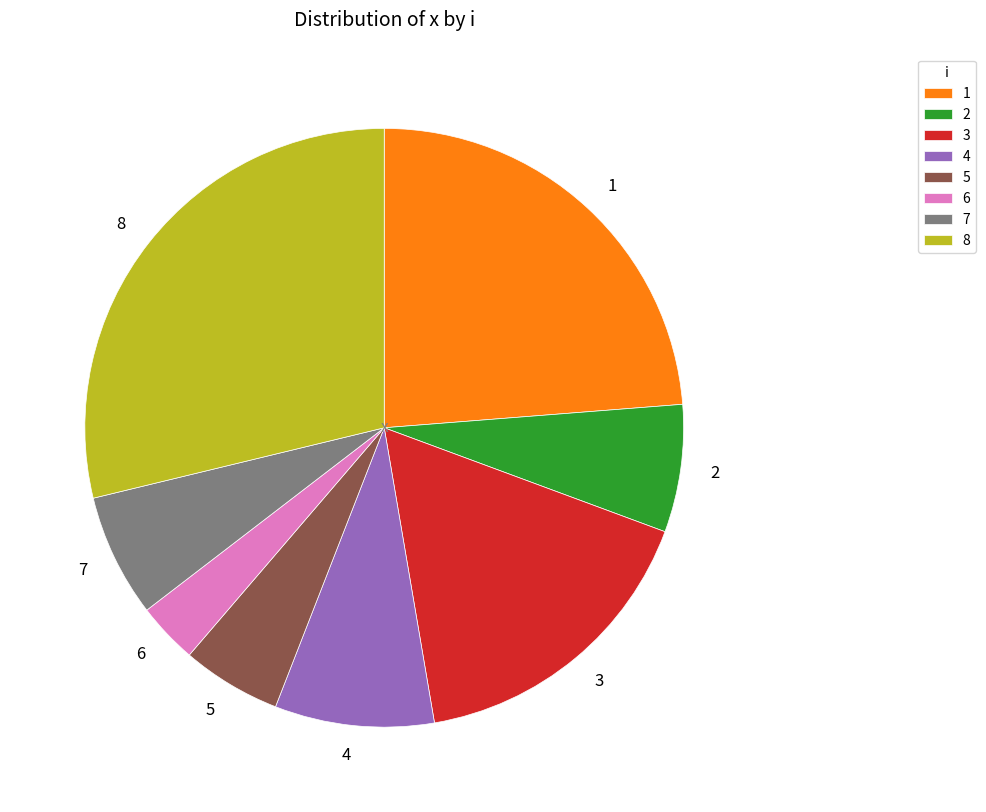

Count the number of slices in the pie.

8